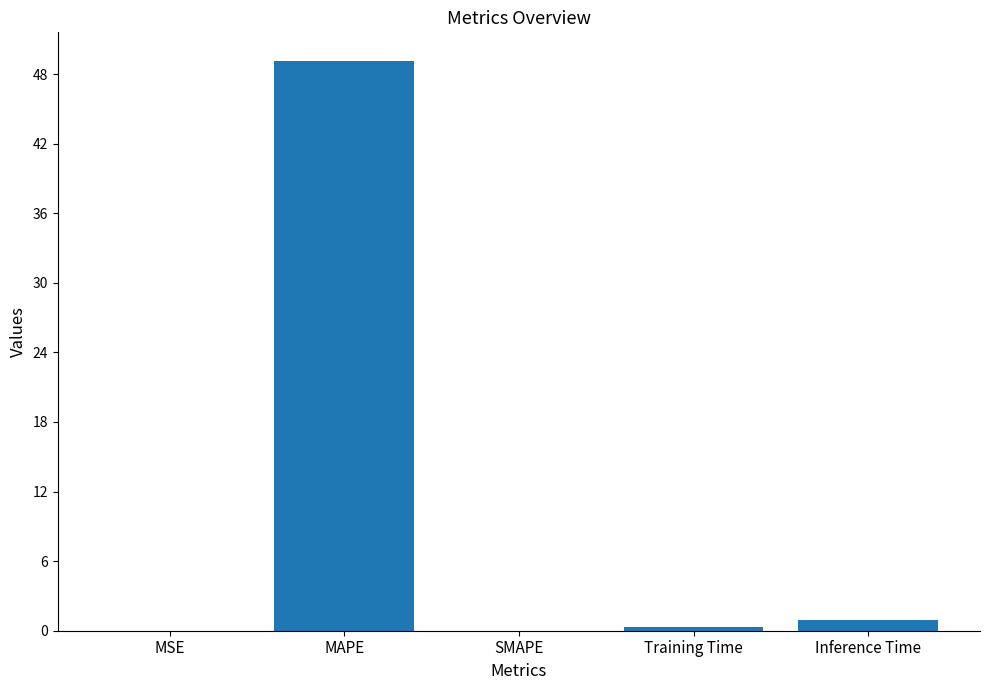

What is the sum of all values?

50.4